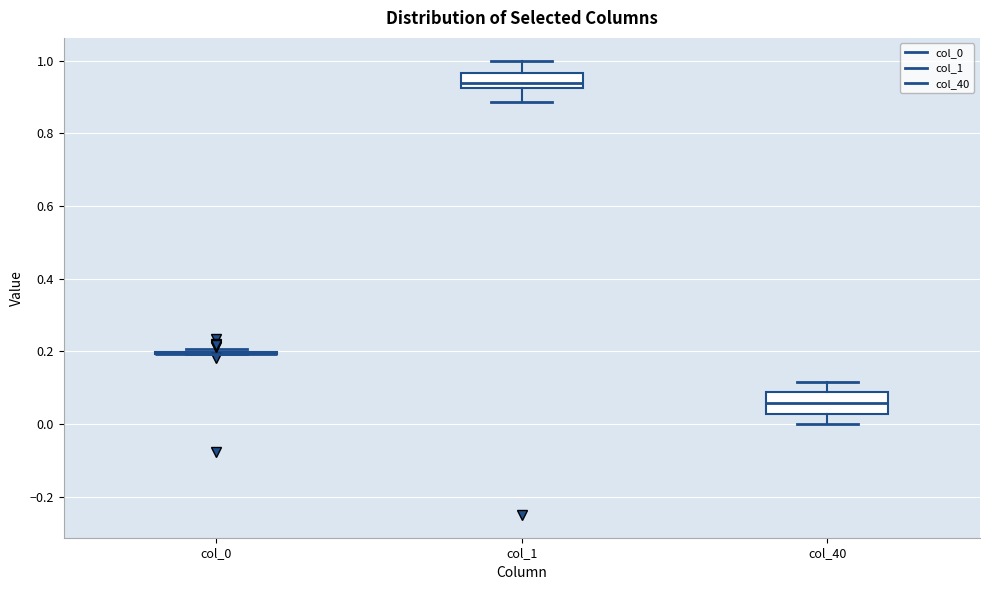

Reading left to right, read every box against the y-axis: the position of its median line, the range the box covers, and the ends of its whiskers. The values are not printed on the chart, so give them approximately, as read against the axis.

col_0: box collapsed to a line at 0.20, whiskers 0.20 to 0.20
col_1: median 0.94, box 0.92 to 0.96, whiskers 0.88 to 1.00
col_40: median 0.06, box 0.02 to 0.08, whiskers 0.00 to 0.12